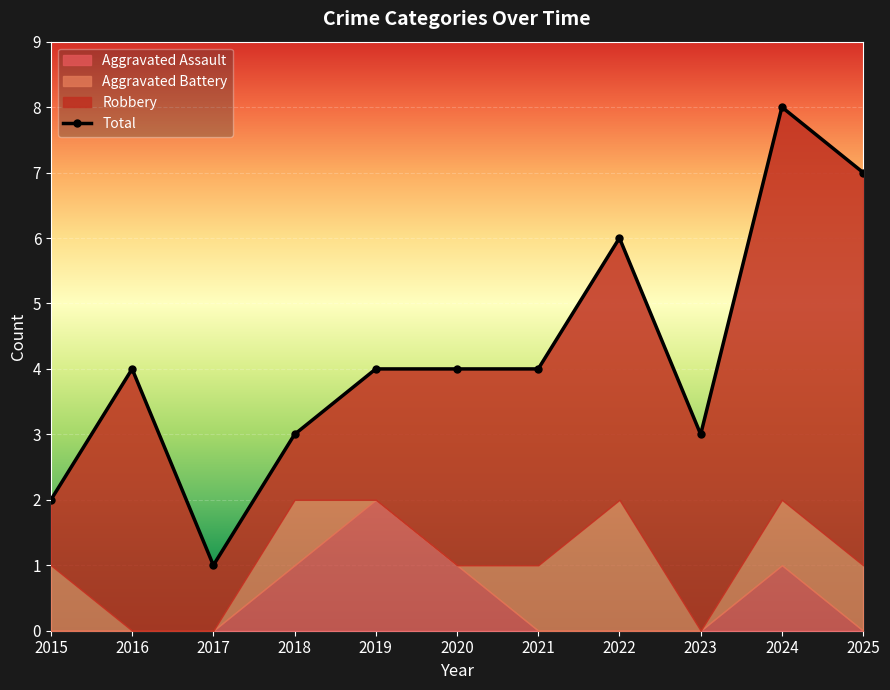

List the labels in order of Aggravated Assault value, largest first.

2019, 2018, 2020, 2024, 2015, 2016, 2017, 2021, 2022, 2023, 2025